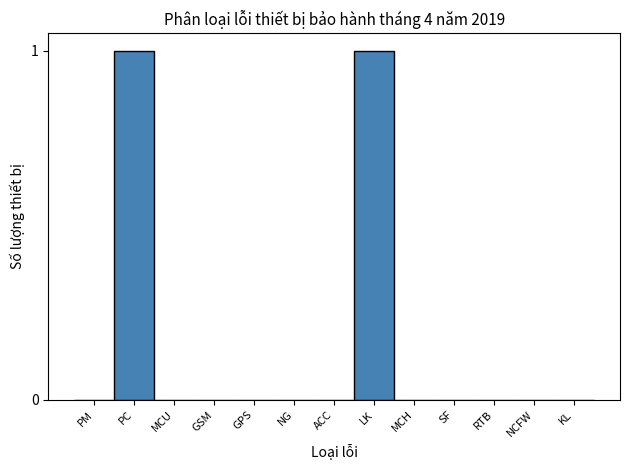

Reading left to right, what are all the values shown in this chart?

PM=0	PC=1	MCU=0	GSM=0	GPS=0	NG=0	ACC=0	LK=1	MCH=0	SF=0	RTB=0	NCFW=0	KL=0